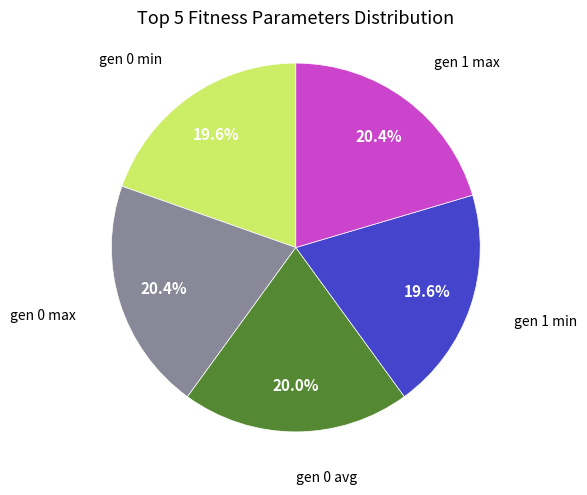

Is there a majority slice in this chart?

No